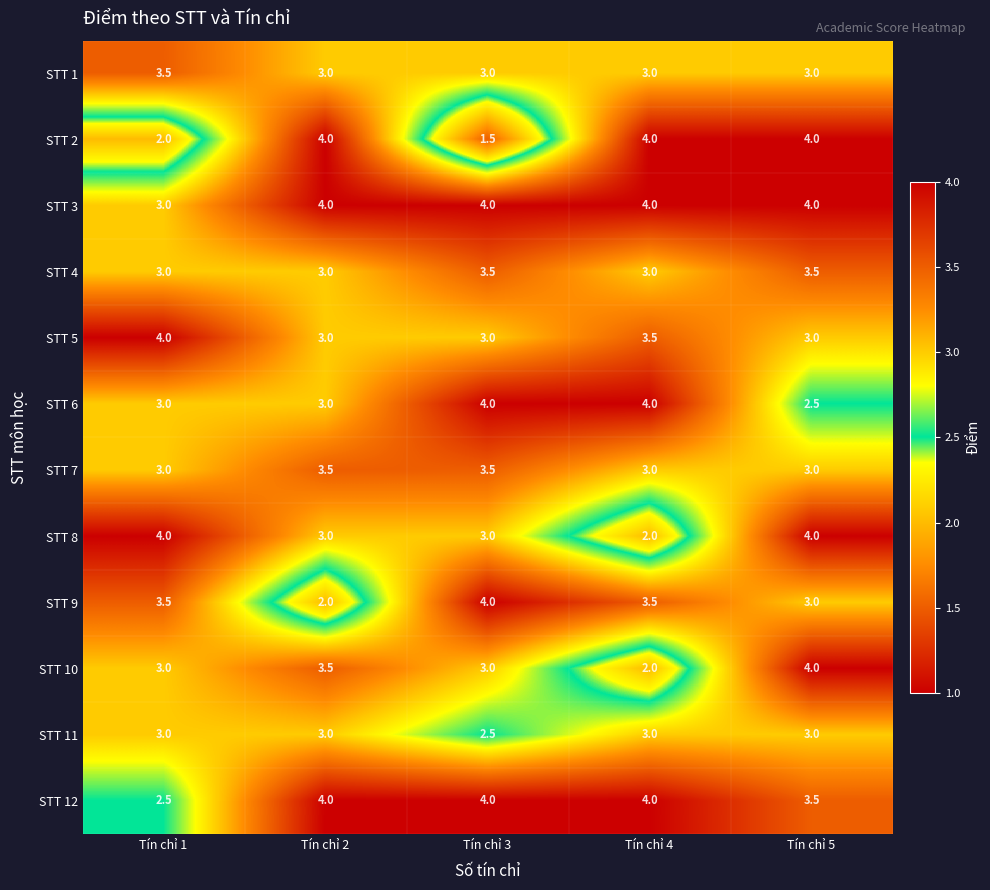

How many STT 4 values are between 3 and 4?

5